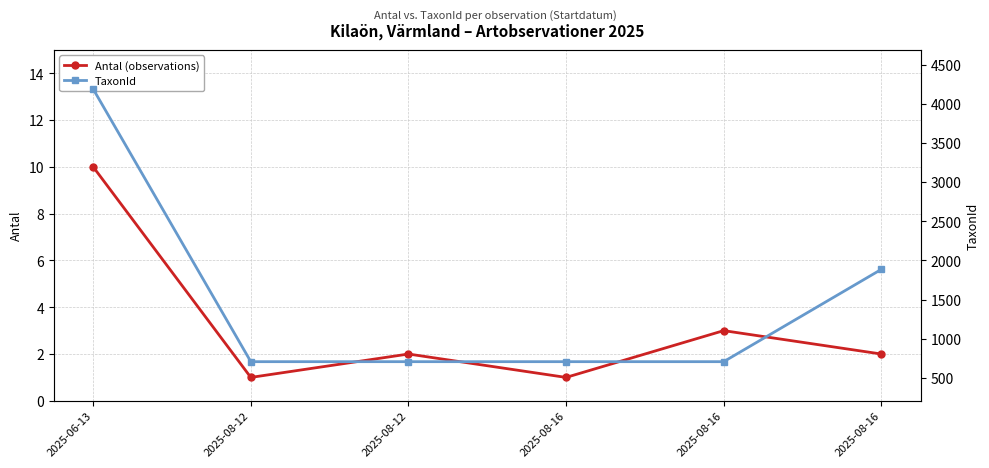

True or false: Antal (observations) and TaxonId cross at least once.

False